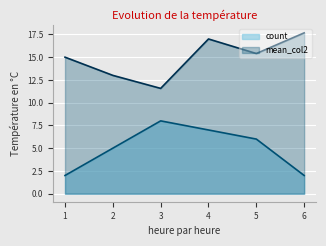

True or false: mean_col2 has a value of 6.5 at 3.

False